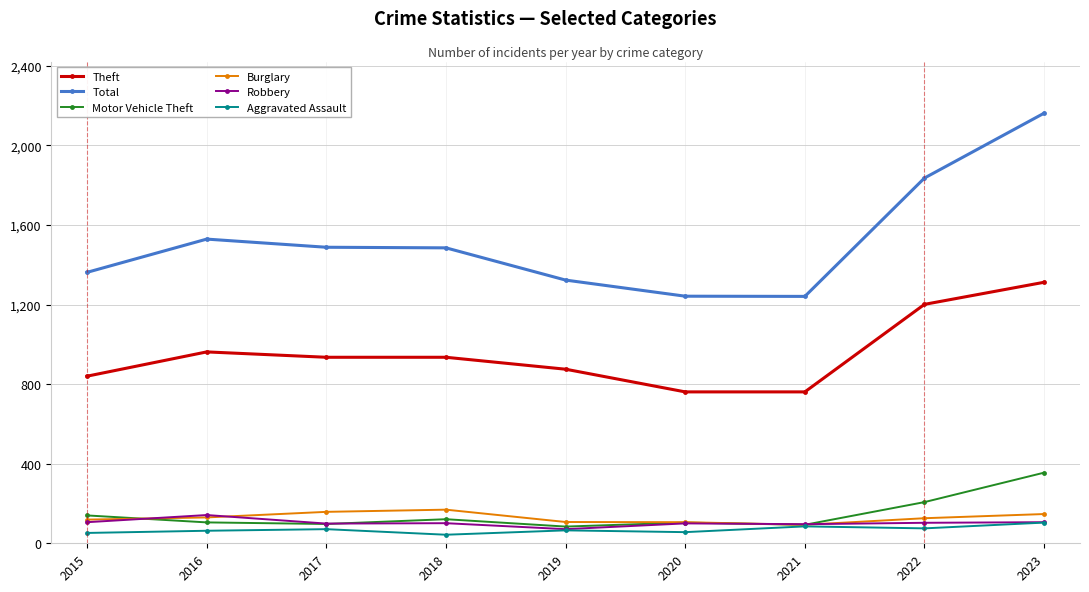

What is the average value of the Total series?

1519